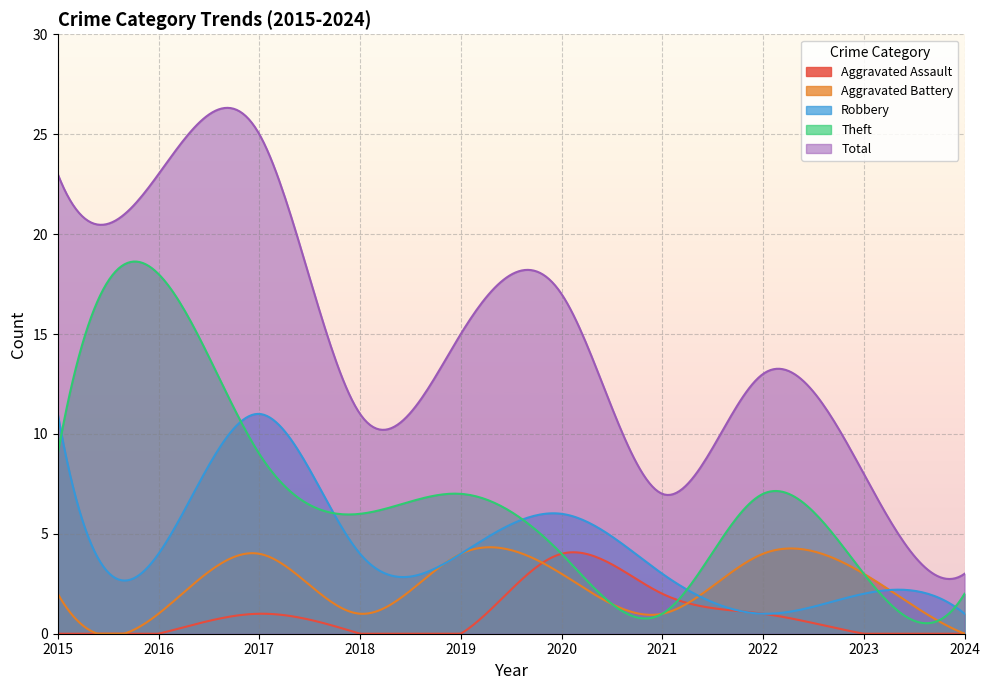

How many lines are shown in the chart?

5